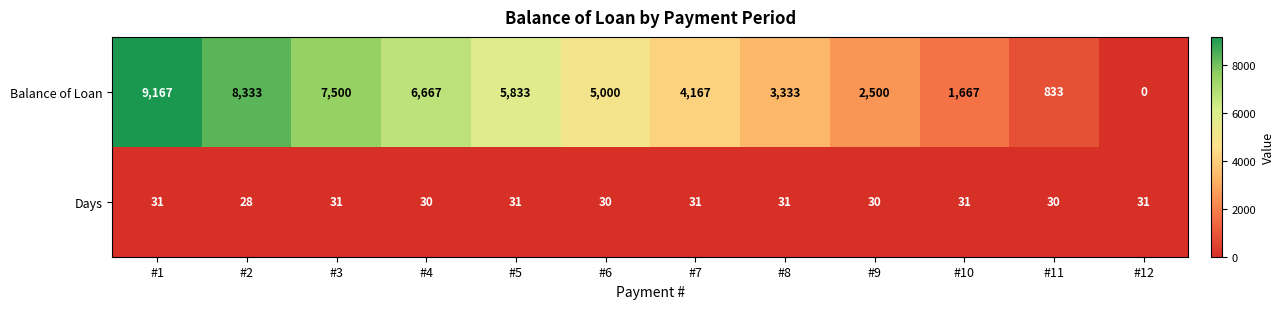

Which series has the largest range (max minus min)?

Balance of Loan